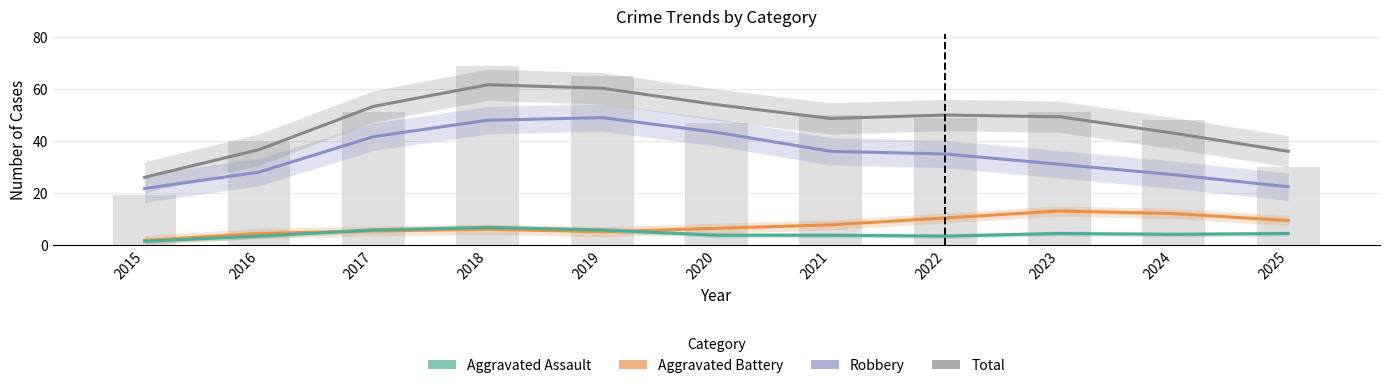

What is the difference between the second highest and minimum values in the Robbery series?

26.3